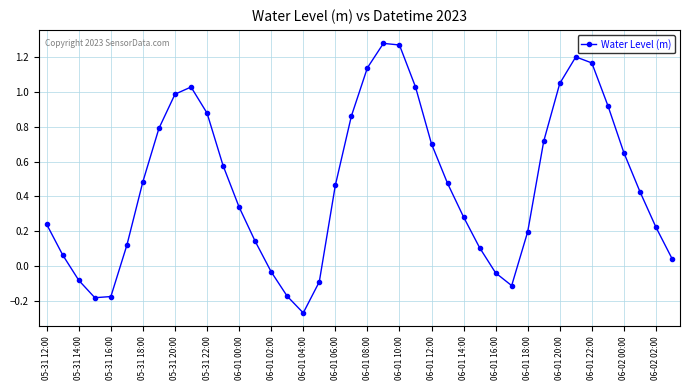

True or false: there are more than 2 points higher than both neighbors.

True